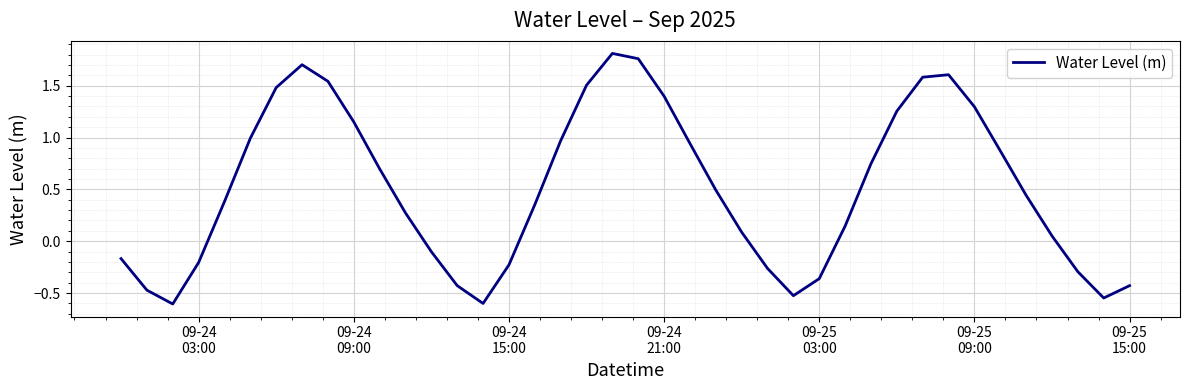

What is the smallest value displayed?

-0.6